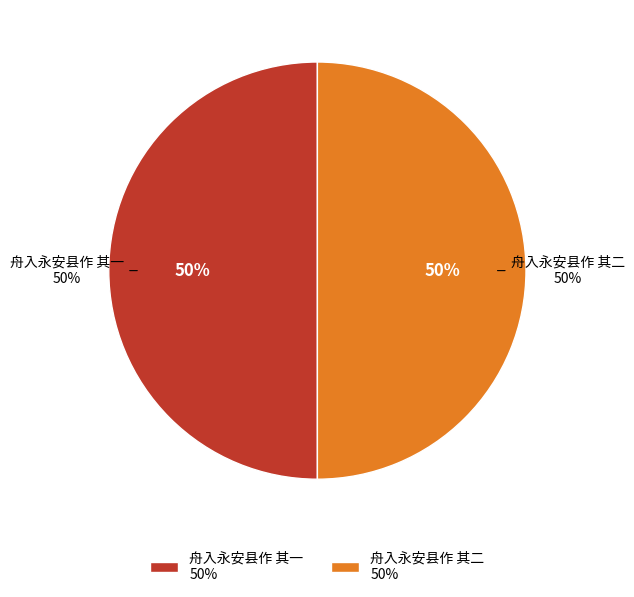

What is the largest slice in the pie chart?

舟入永安县作 其二